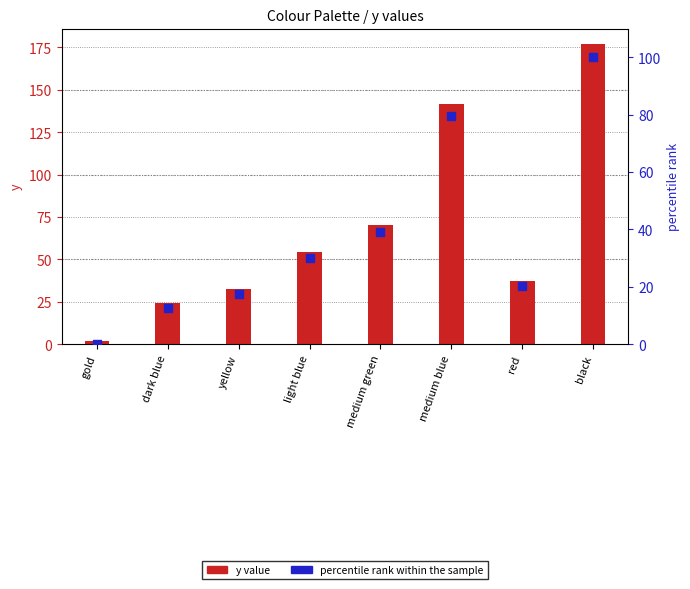

Which series reaches the minimum Y coordinate?

percentile rank within the sample